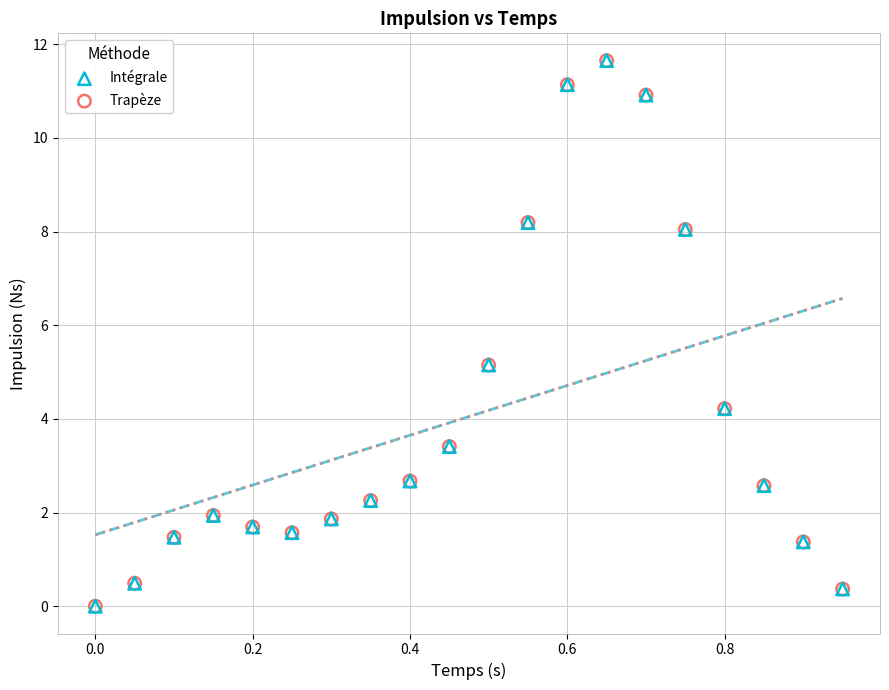

What are all the series names shown in the legend?

Intégrale, Trapèze